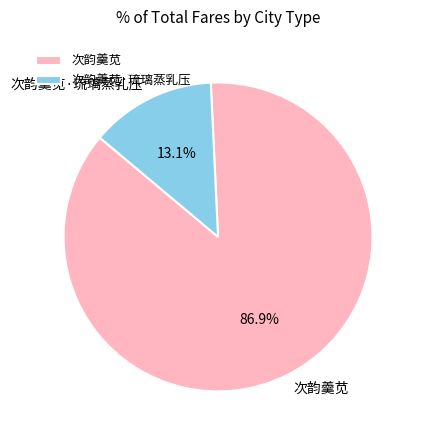

Rank the categories by value from lowest to highest.

次韵羹苋·琉璃蒸乳压, 次韵羹苋